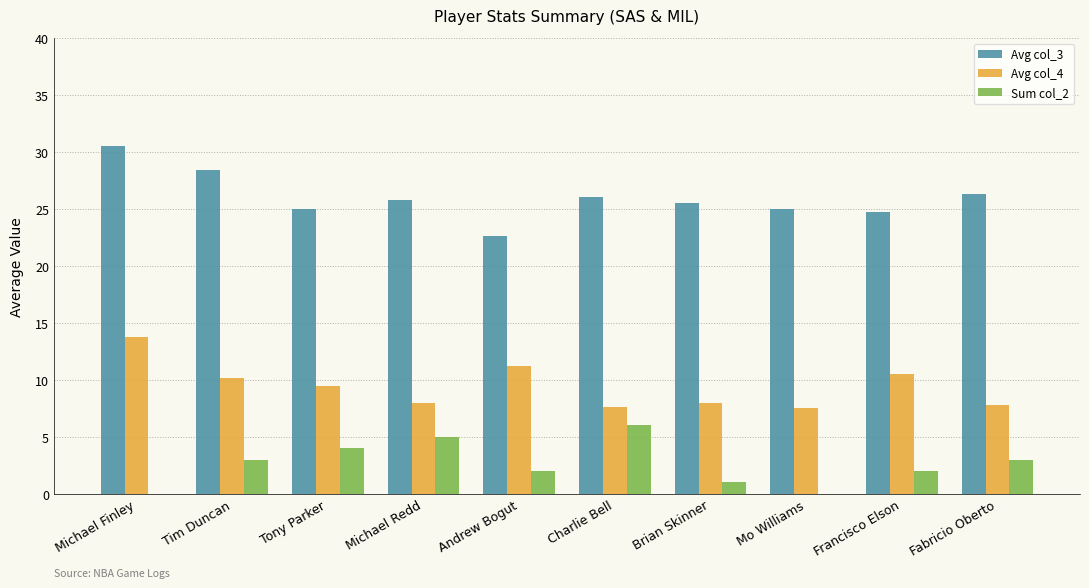

The value of Avg col_3 at Mo Williams is 38.9. True or false?

False